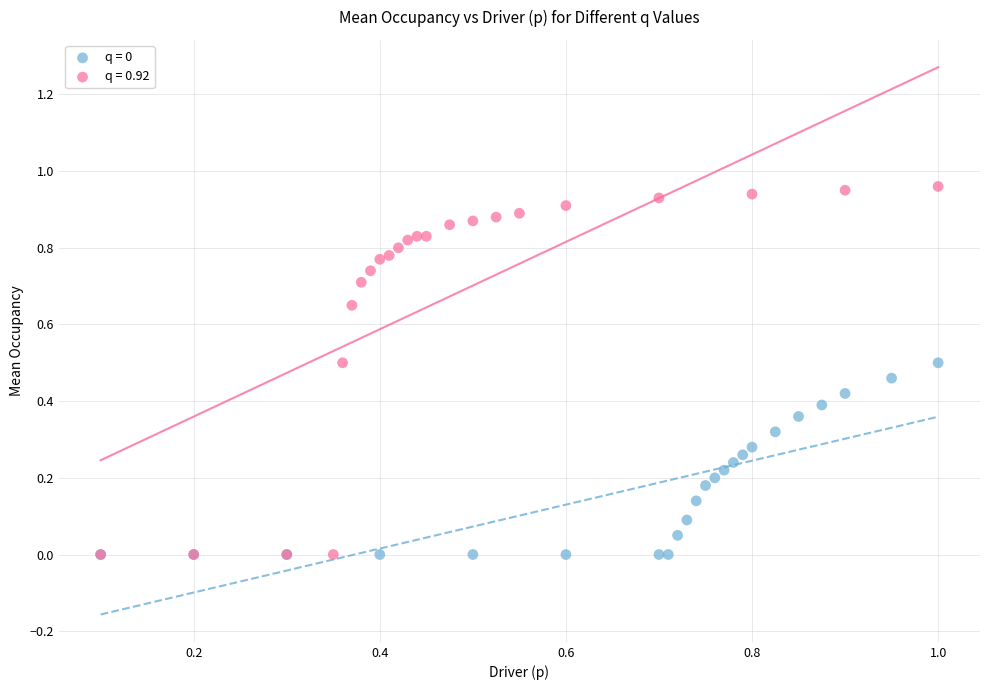

What are all the series names shown in the legend?

q = 0, q = 0.92